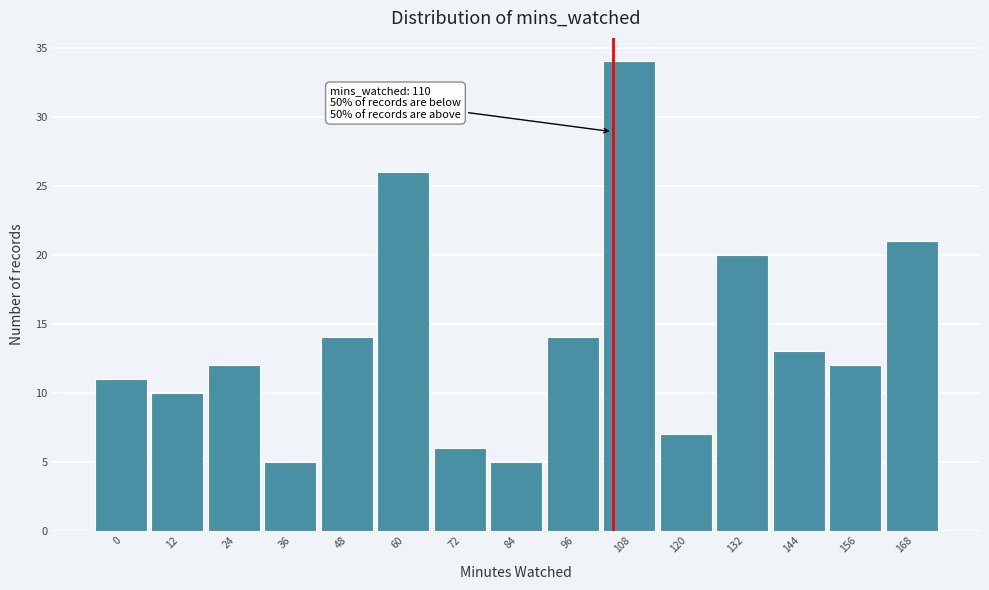

Reading left to right, transcribe all the data shown in this chart.

0=11	12=10	24=12	36=5	48=14	60=26	72=6	84=5	96=14	108=34	120=7	132=20	144=13	156=12	168=21